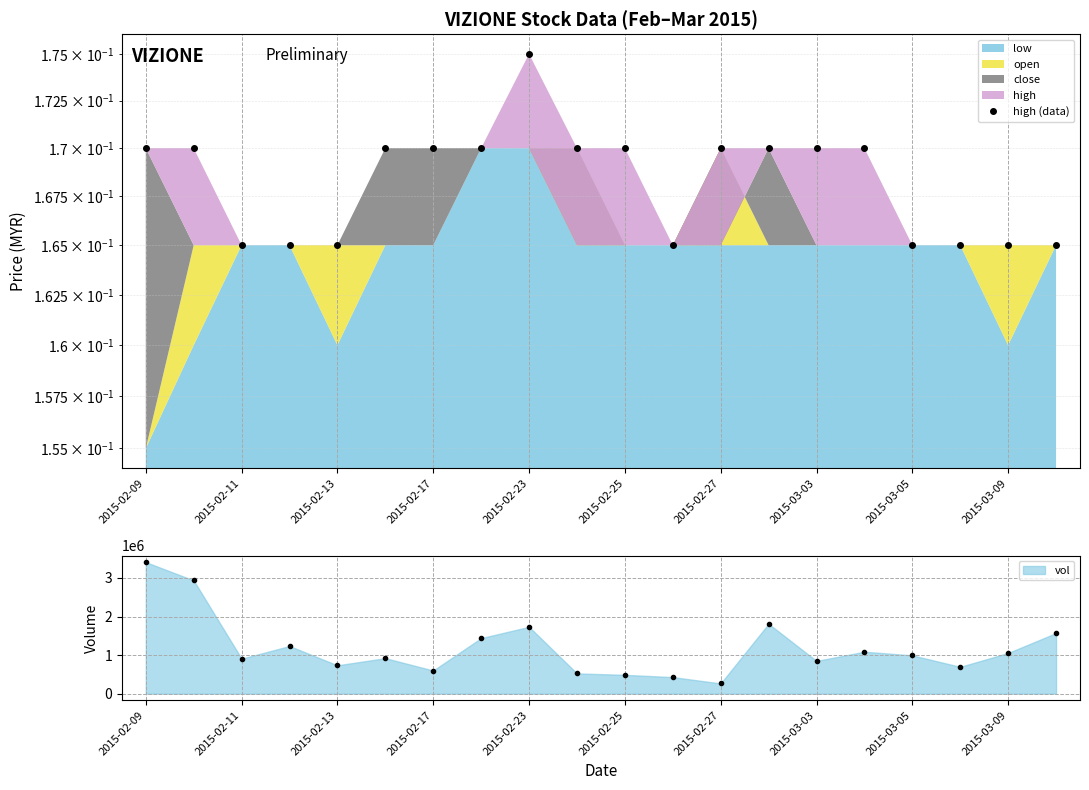

What is the average value?

0.2